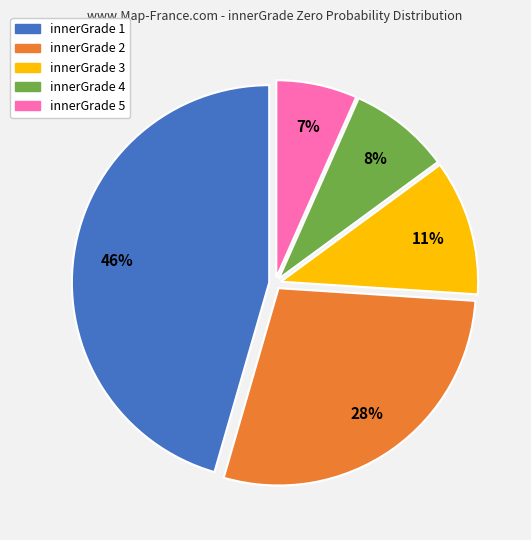

To the nearest percent, what is the average slice percentage?

20%